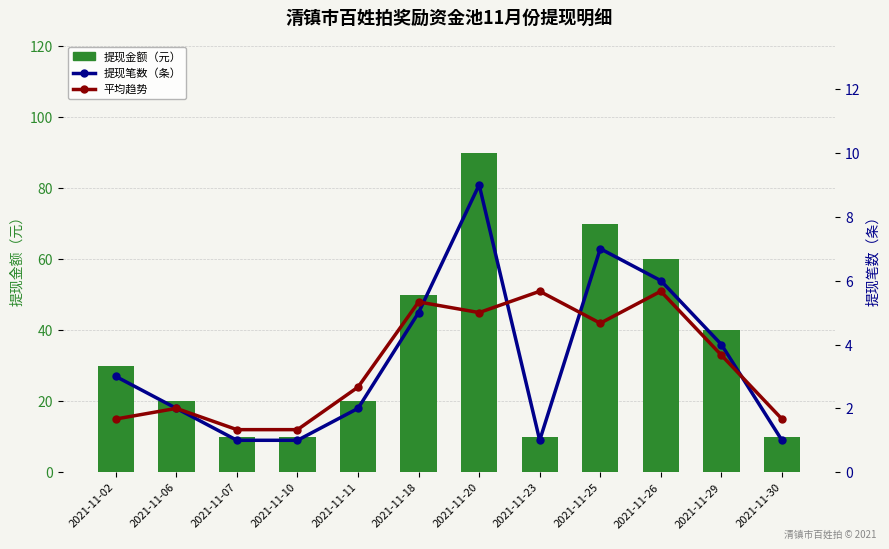

What is the maximum value shown in the chart?

90.0